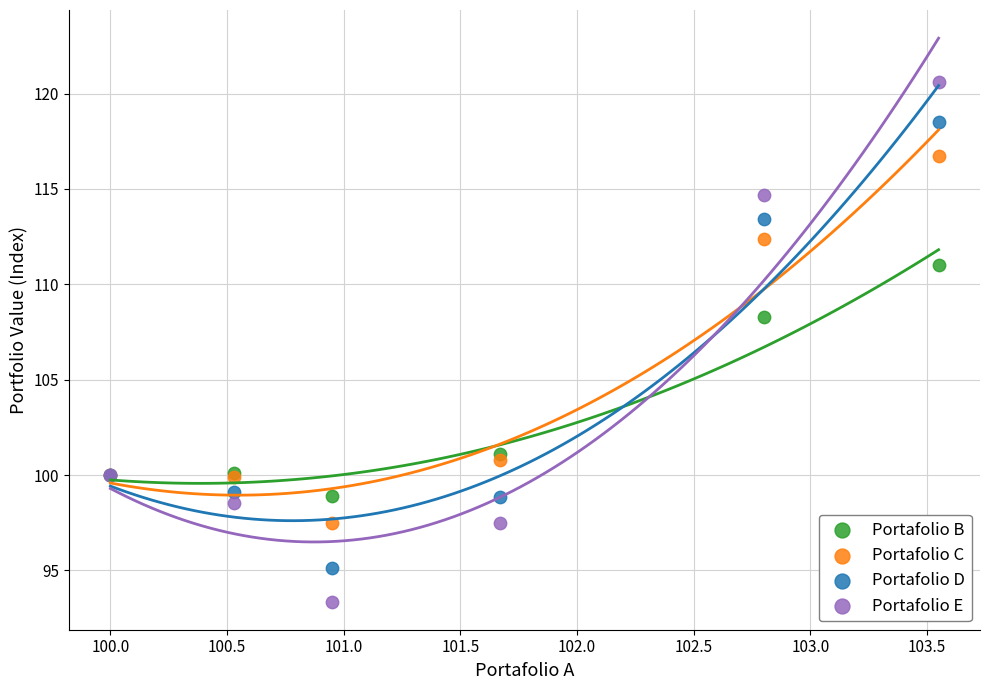

Which series contains the lowest Y value?

Portafolio E